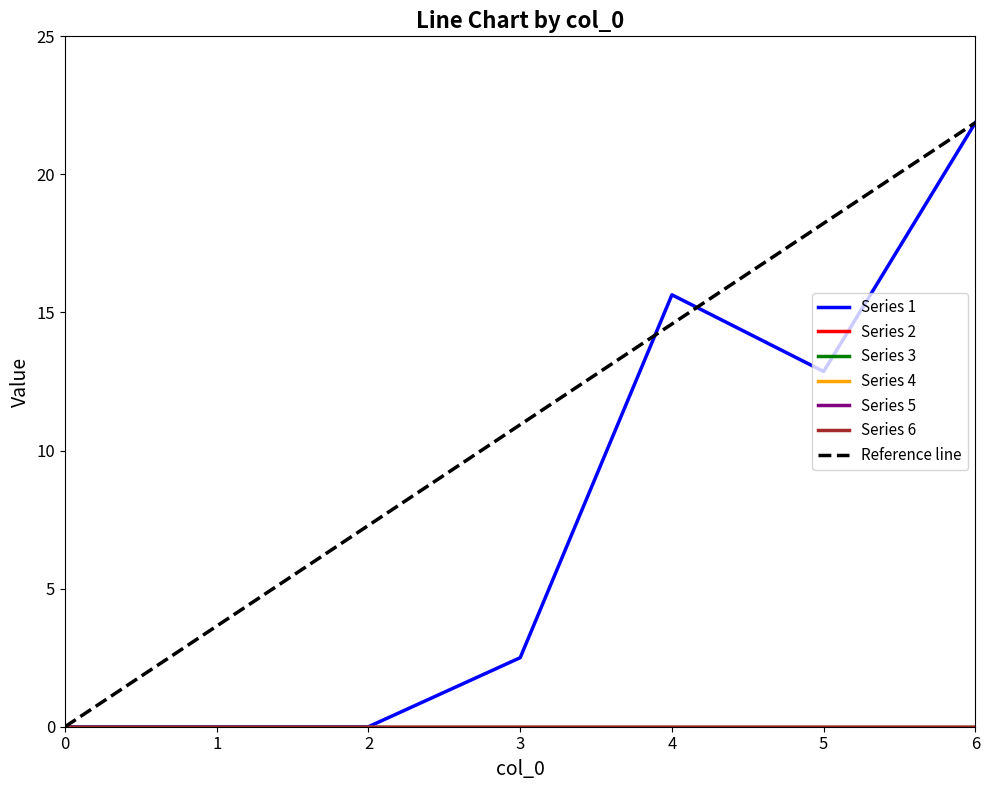

True or false: 3 and 5 intersect in this chart.

False